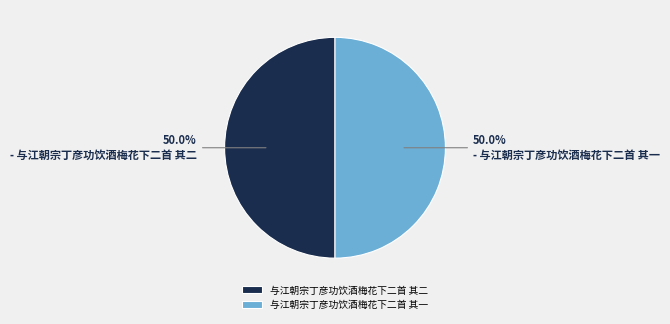

What percentage is the 与江朝宗丁彦功饮酒梅花下二首 其一 slice, to the nearest percent?

50%